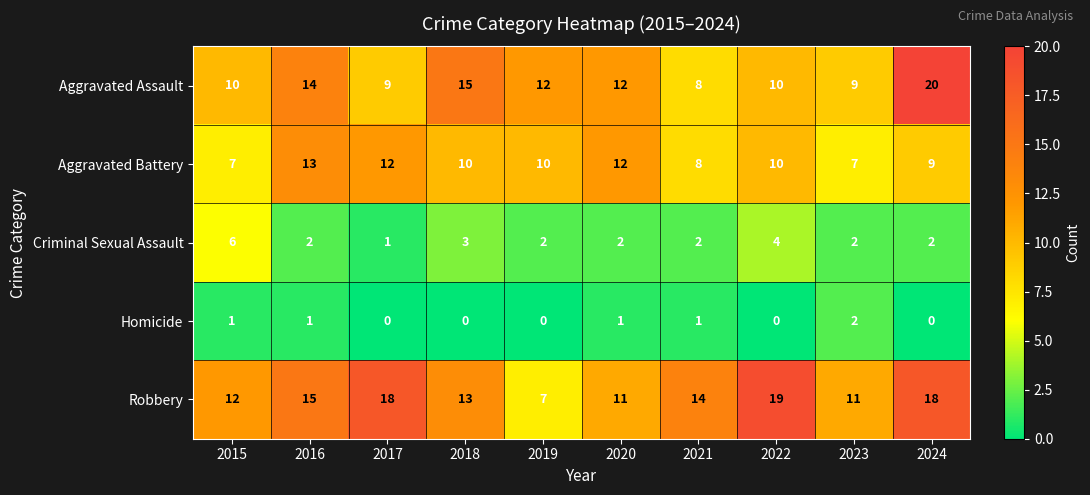

At which label is Robbery closest to 13?

2018